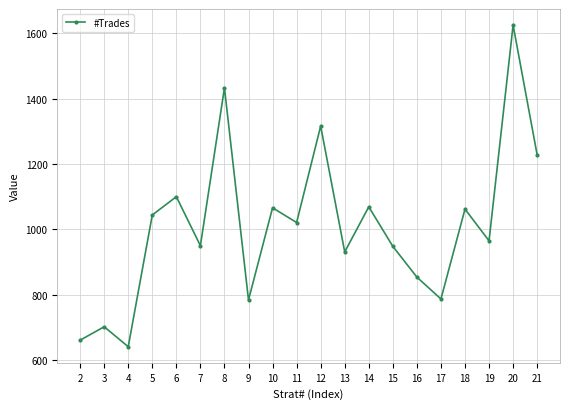

How many series are shown in this chart?

1